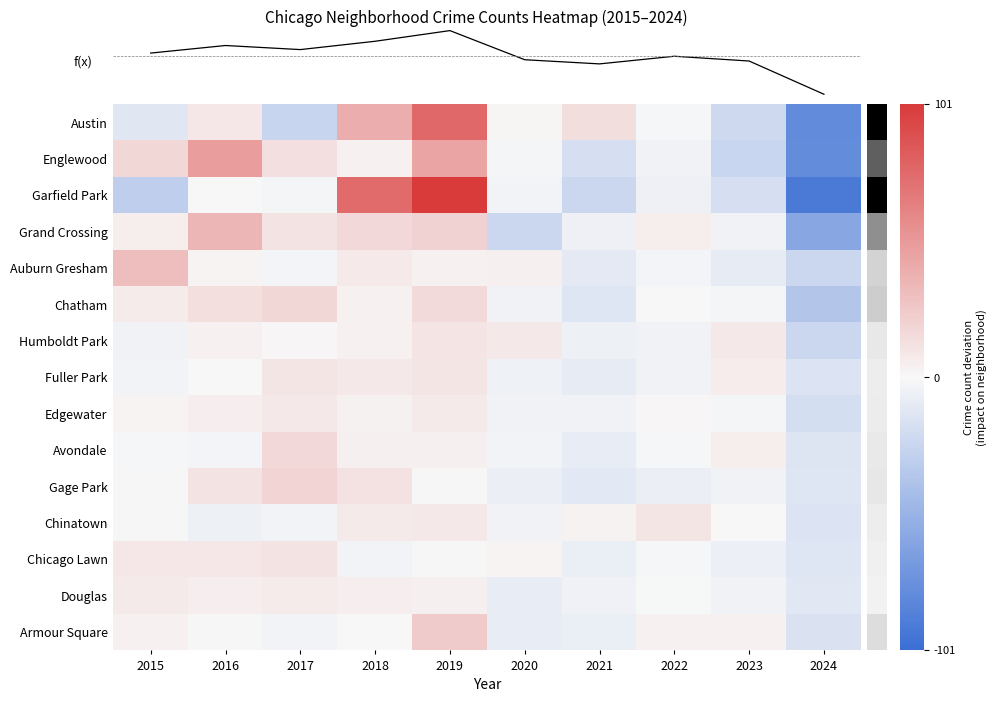

Count the number of categories in the chart.

10